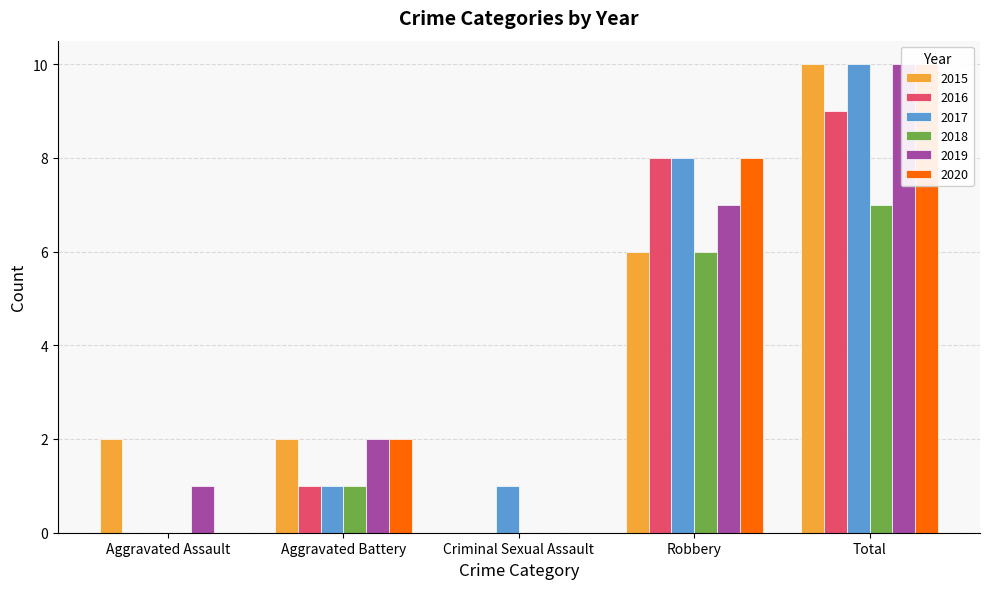

Which series has the widest spread of values?

2015